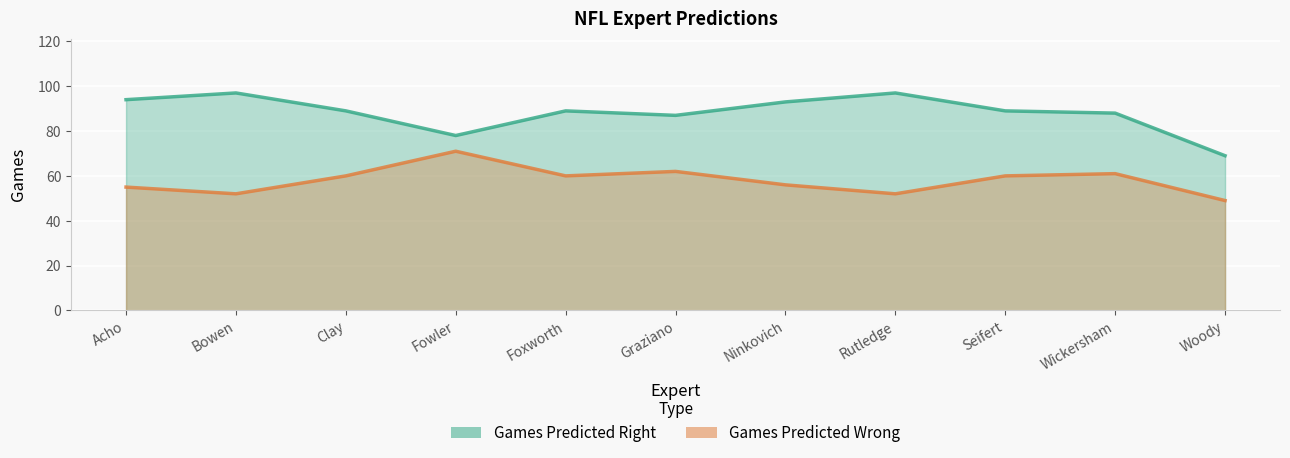

The value of Games Predicted Right at Rutledge is 56. True or false?

False